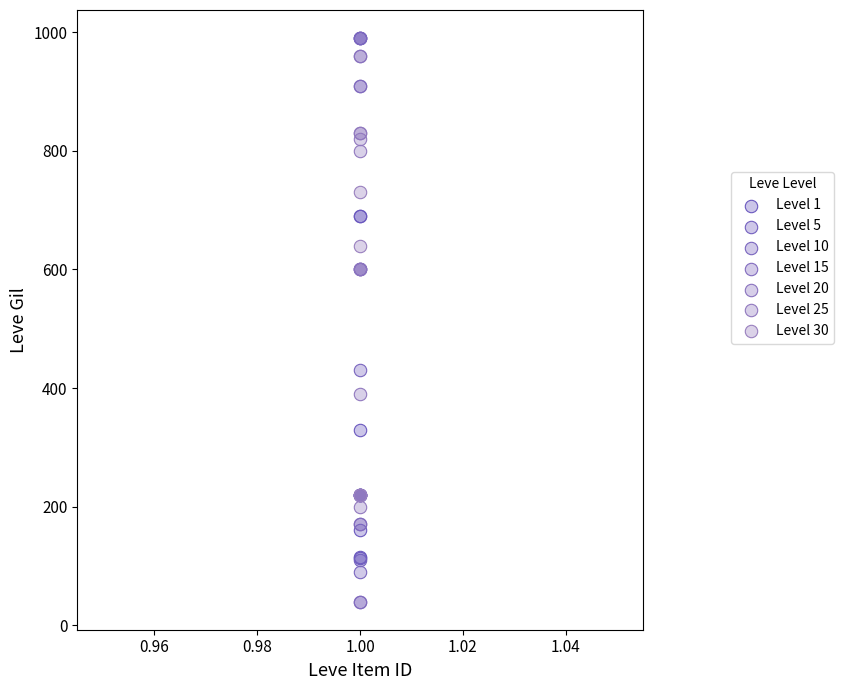

Which series has the widest spread of Y values?

Level 10